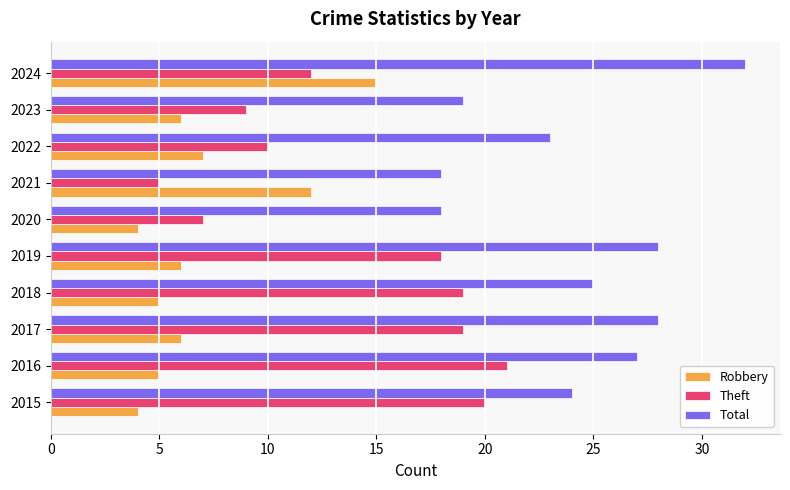

At how many categories does at least one series exceed 22?

7